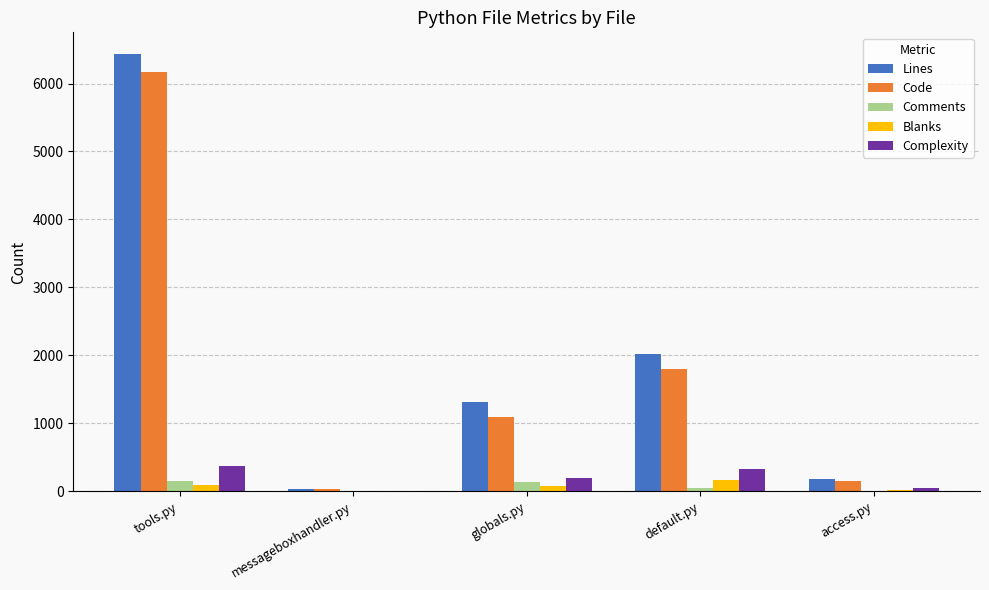

What is the total value across all series at access.py?

434